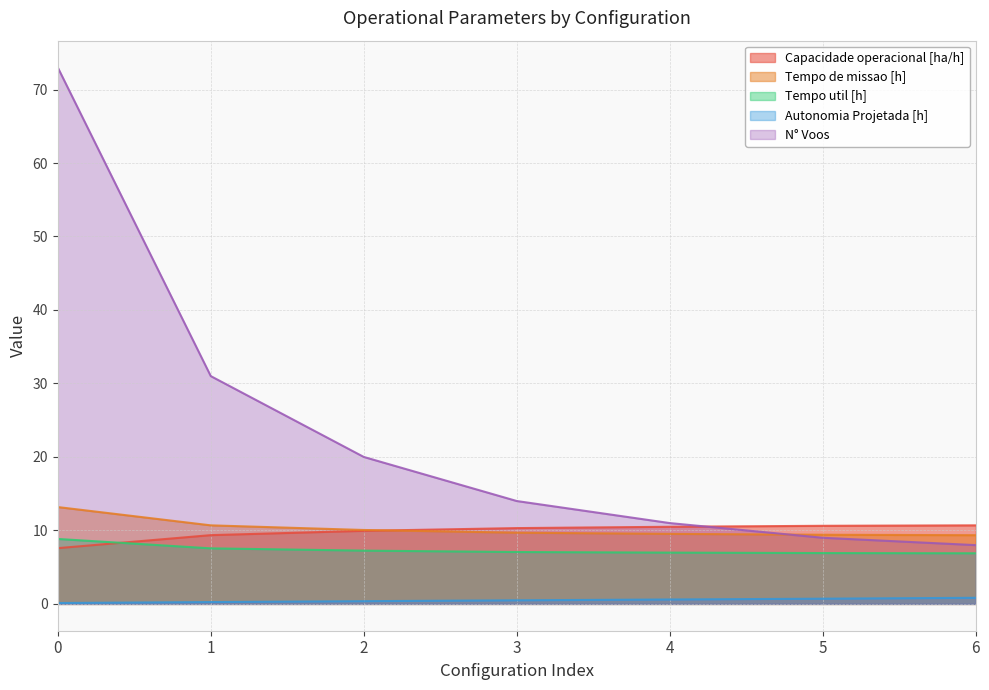

Is it true that Tempo de missao [h] equals 17.0 at 2?

False